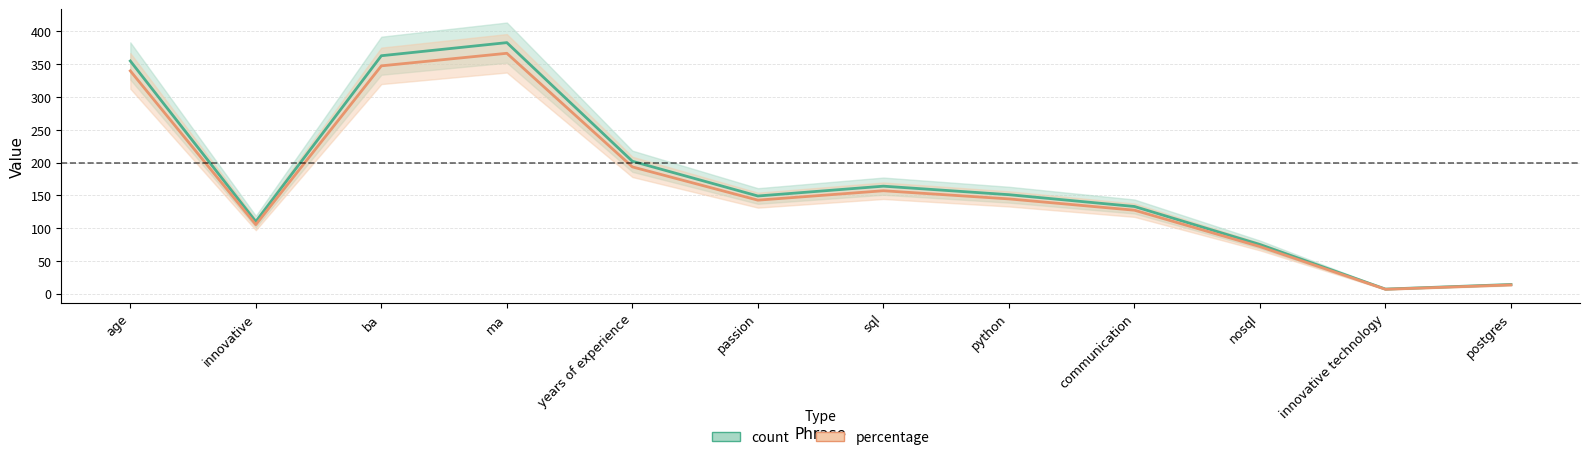

Which series has the widest spread of values?

count